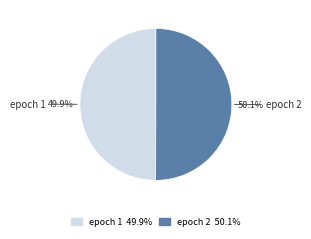

Does any single category account for the majority?

Yes